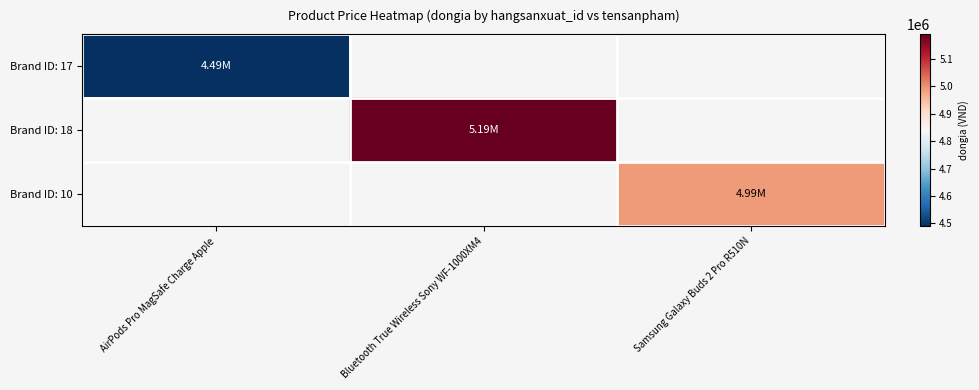

Where is Brand ID: 17 nearest to the value 4490000?

AirPods Pro MagSafe Charge Apple